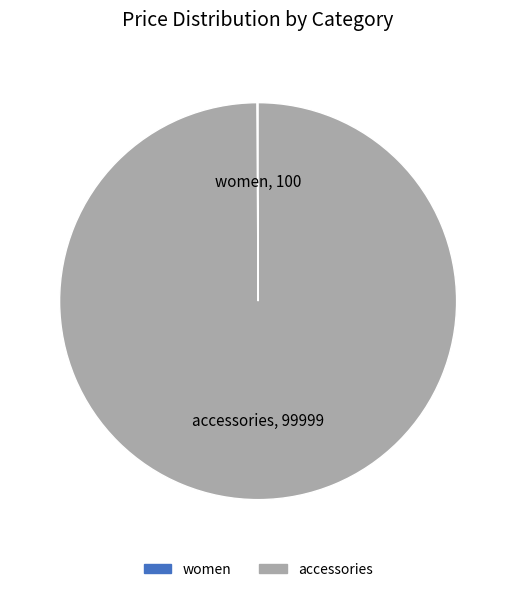

Does accessories represent more than half of the total?

Yes